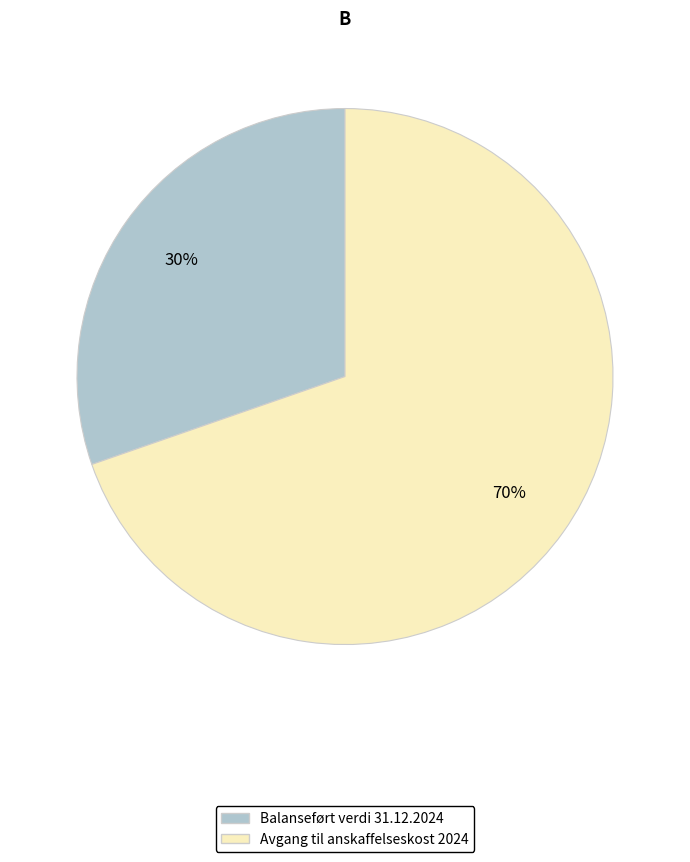

How many slices are in this pie chart?

2